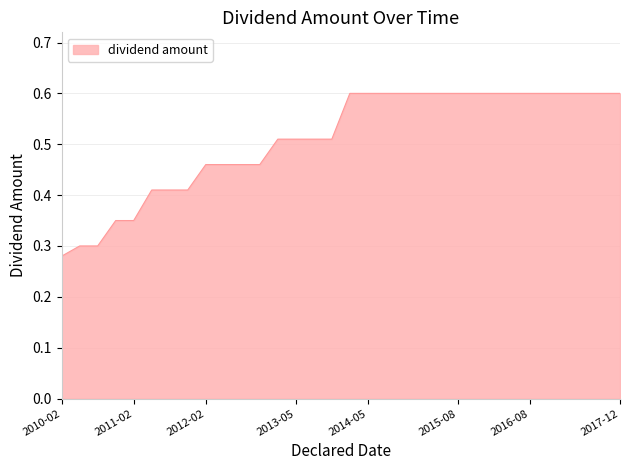

What is the greatest value displayed?

0.6